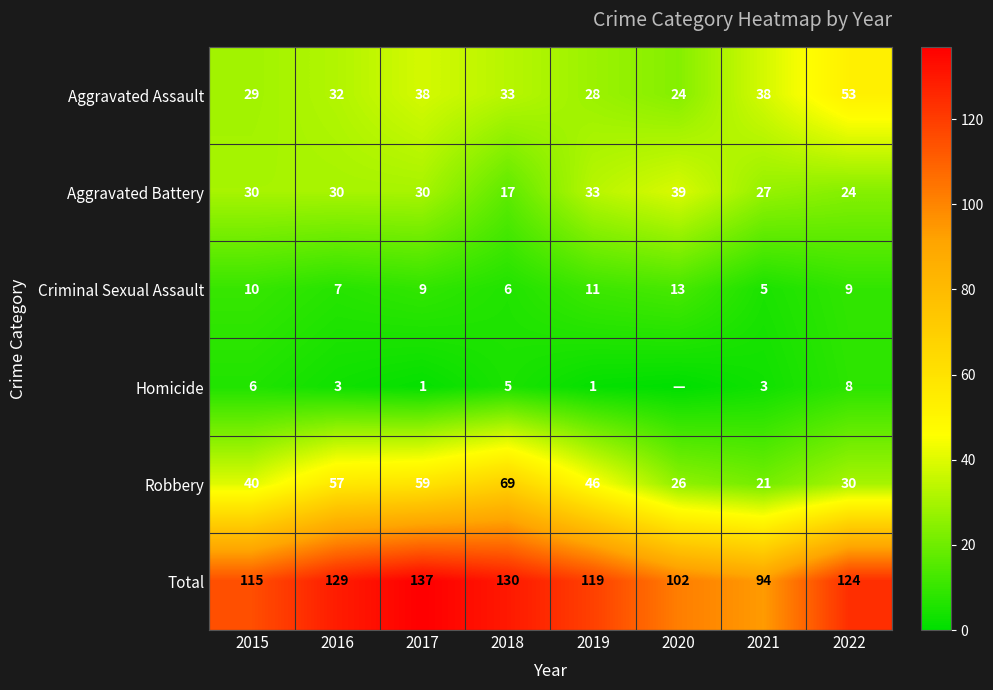

At which category is the sum across all series the highest?

2017